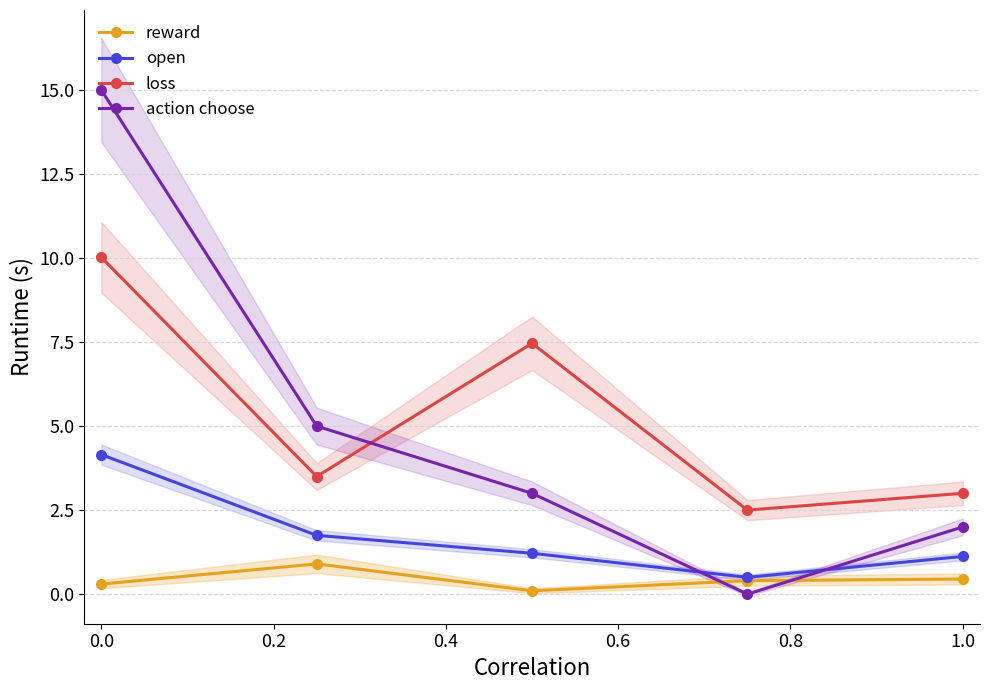

What is the maximum value shown in the chart?

15.0